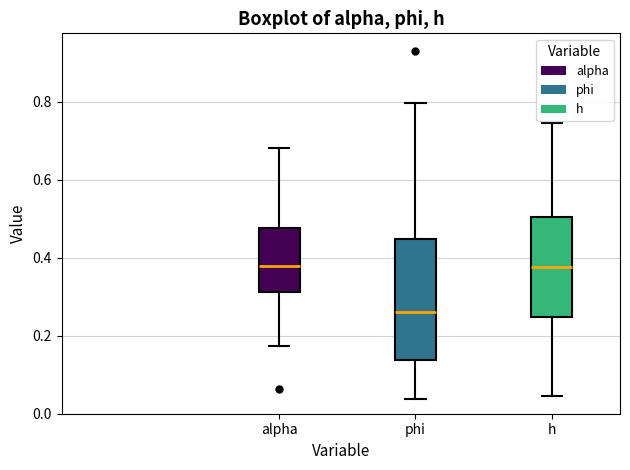

Which box's median line is the lowest?

phi